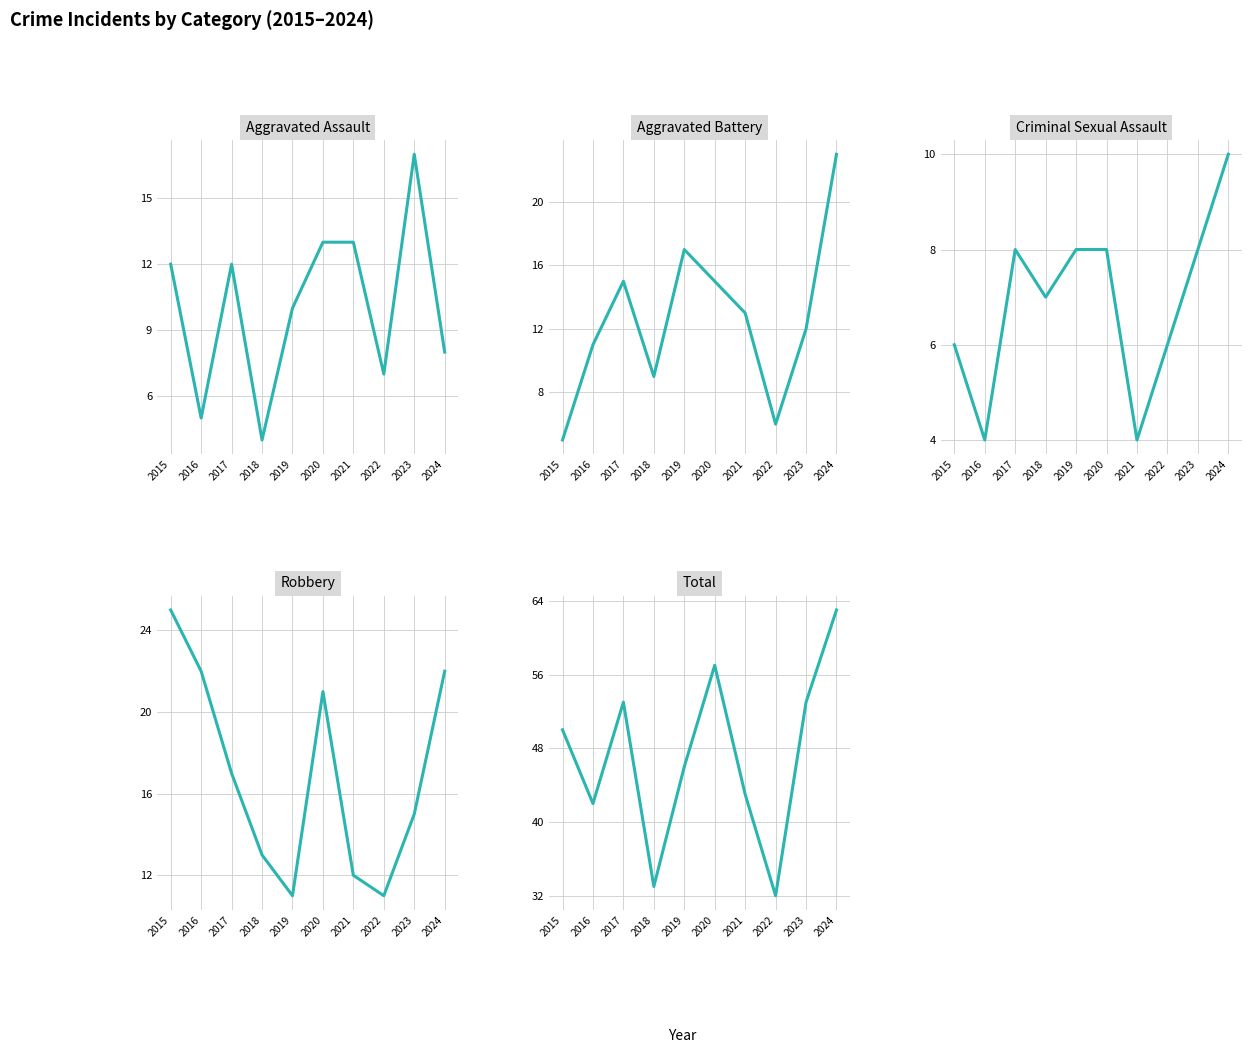

Between 2016 and 2017, which series saw the biggest shift?

Total